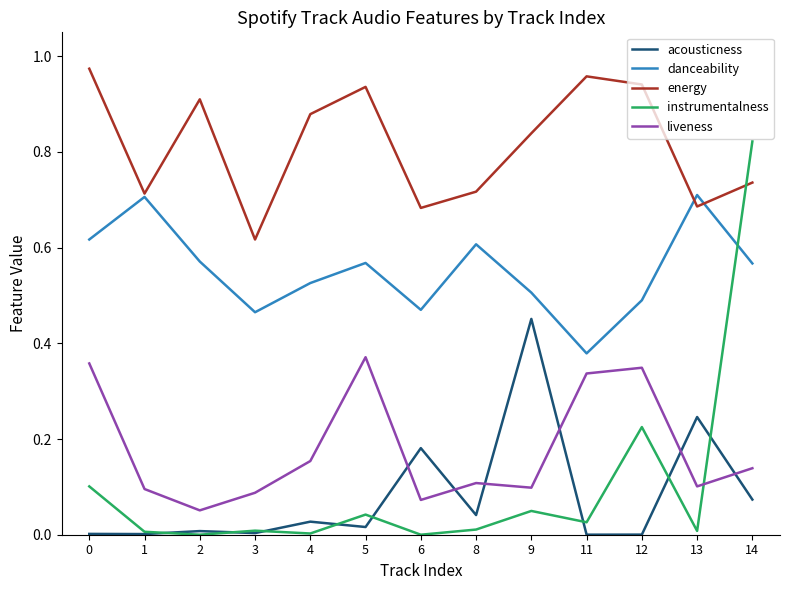

True or false: energy and liveness intersect in this chart.

False